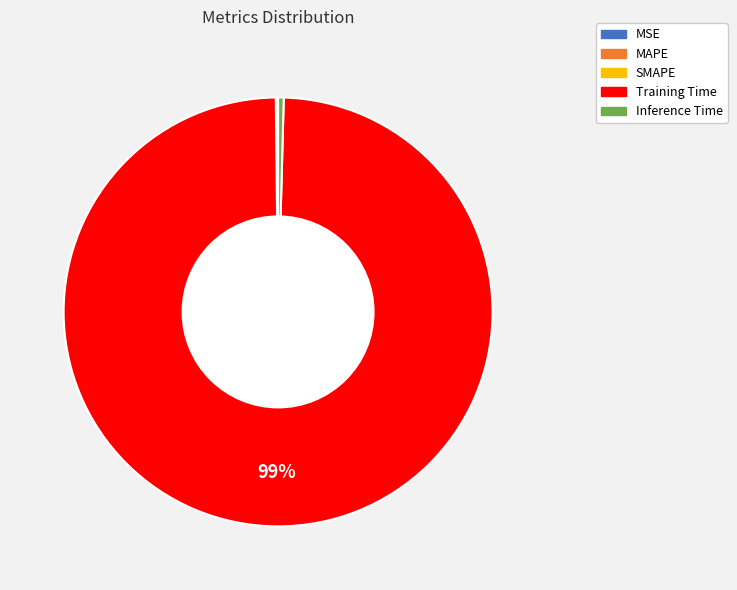

Combined, do Inference Time and Training Time account for over 50%?

Yes